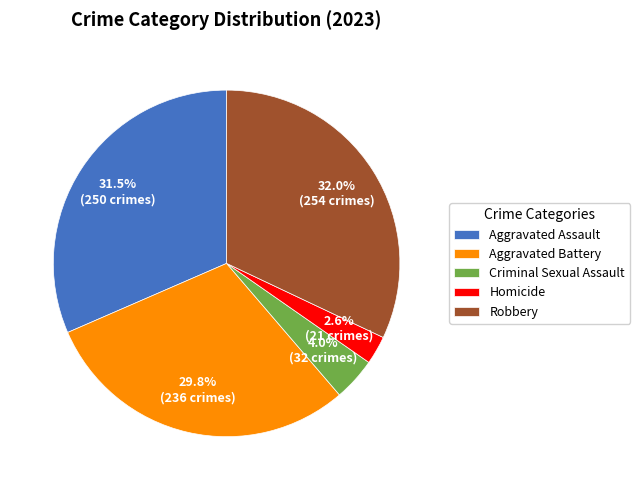

True or false: Robbery accounts for 38% of the total.

False